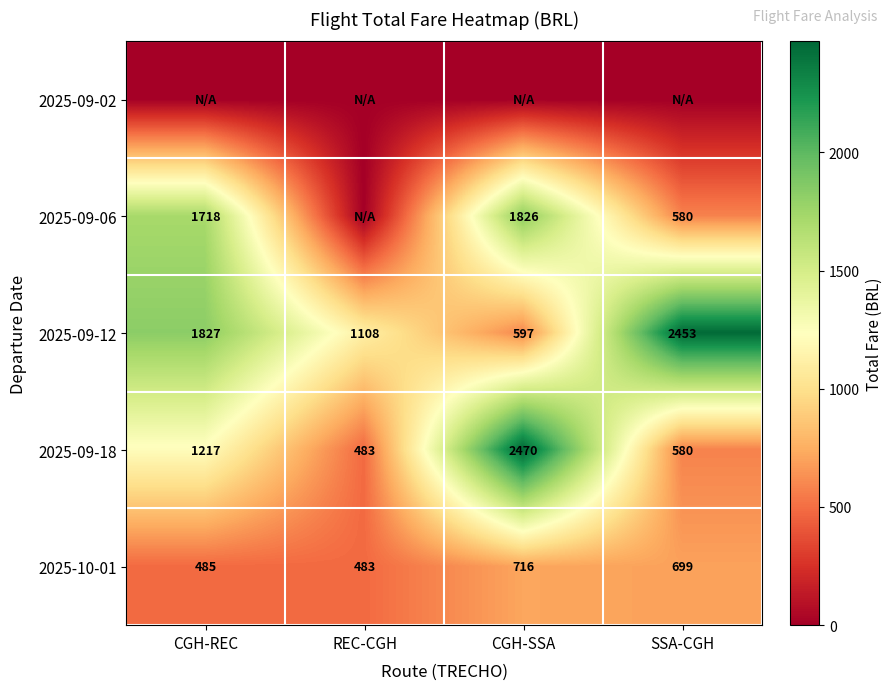

What is the maximum value for 2025-09-18?

2470